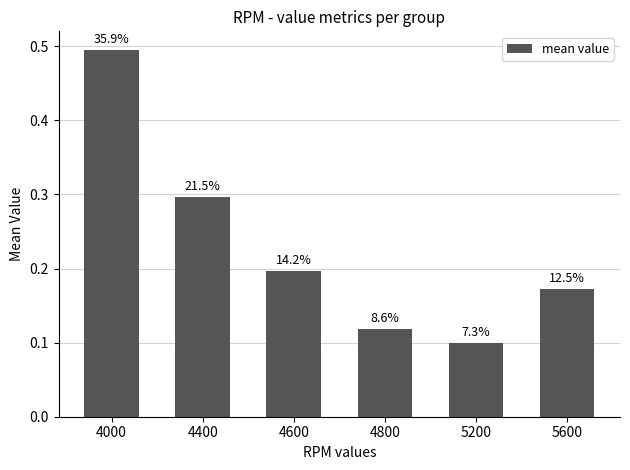

List the labels in order of value, smallest first.

5200, 4800, 5600, 4600, 4400, 4000